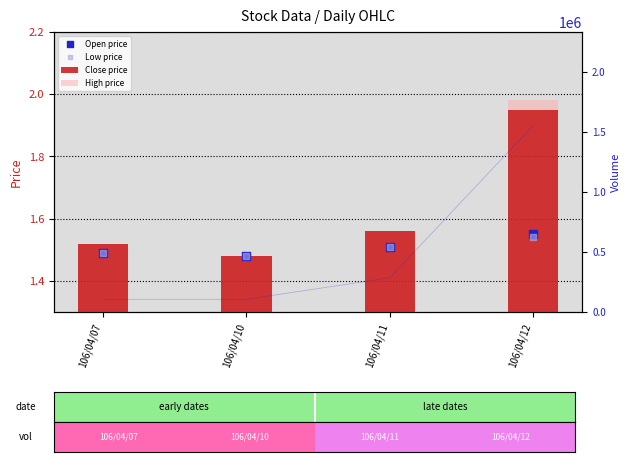

At how many categories does at least one series exceed 1?

4